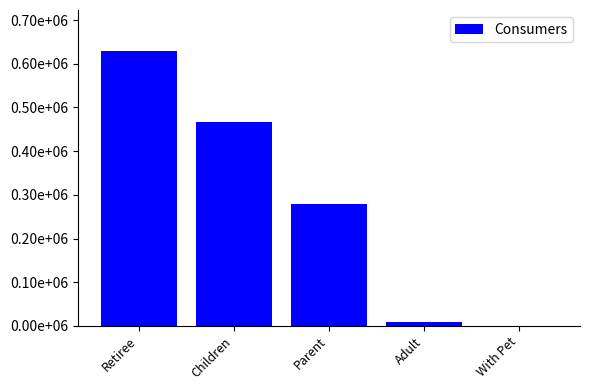

Are the bars horizontal?

No